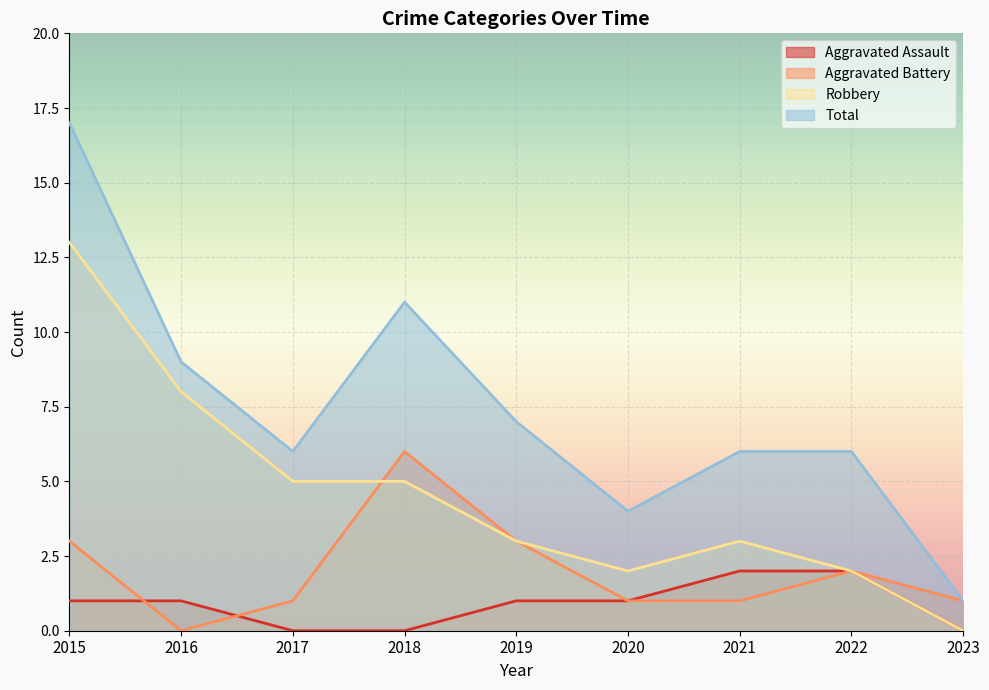

The Robbery series shows 2 at 2020. True or false?

True